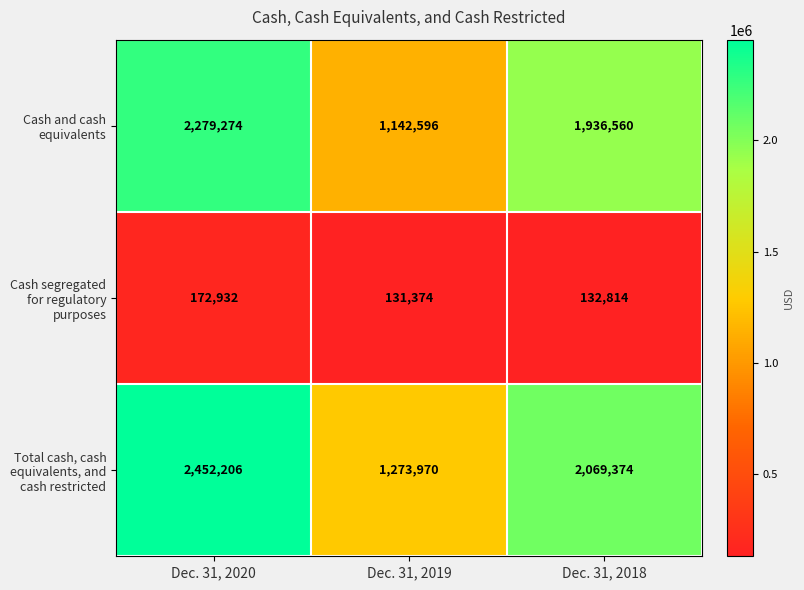

Which series changed the most between Dec. 31, 2019 and Dec. 31, 2018?

Total cash, cash equivalents, and cash restricted